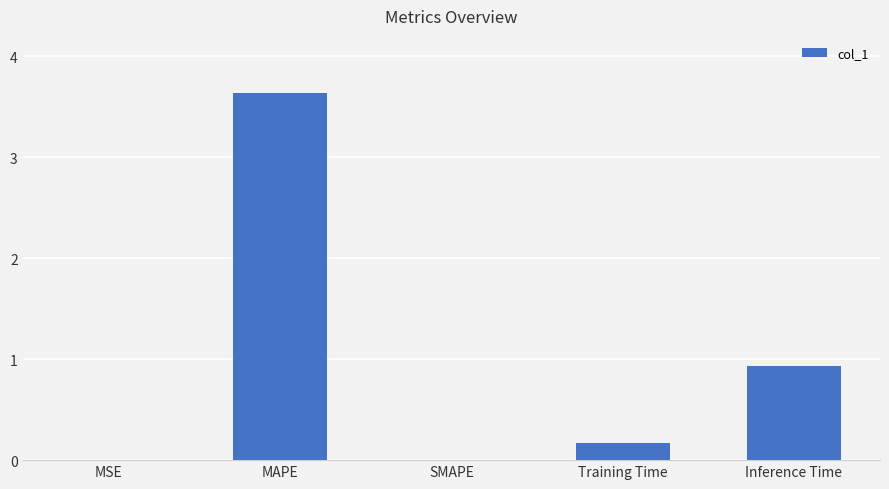

What is the sum of all values?

4.7